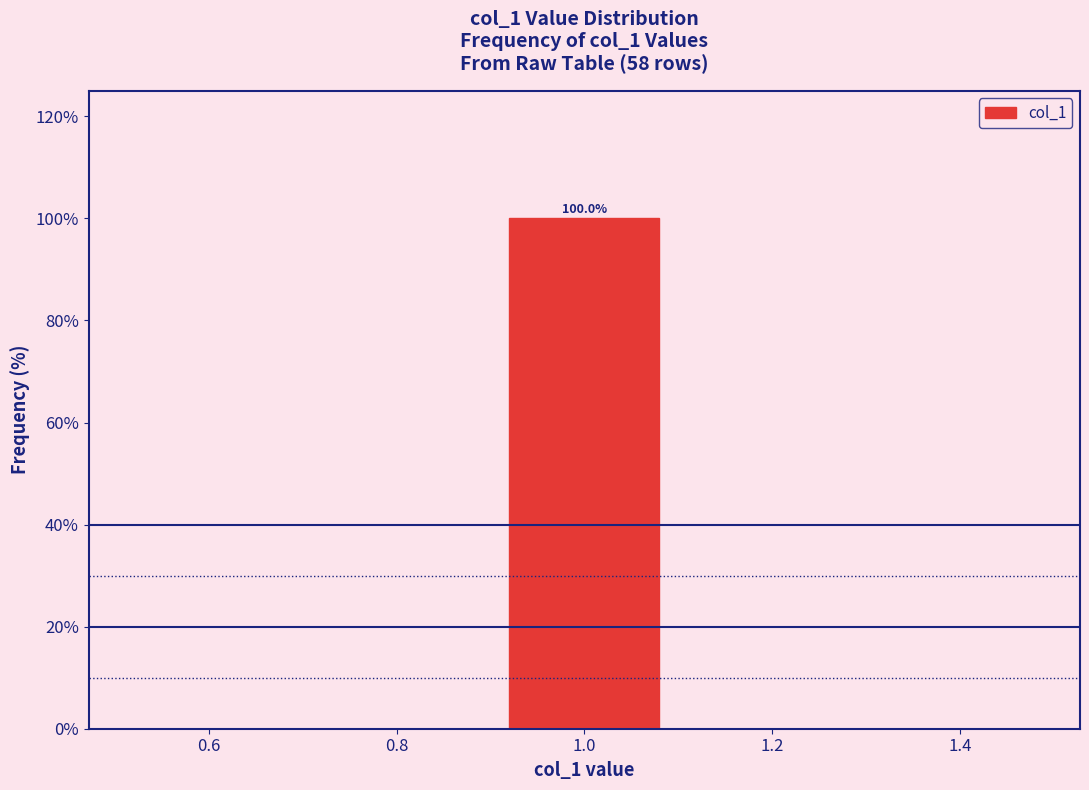

Over which range of the x-axis is the bar tallest?

0.9 to 1.1